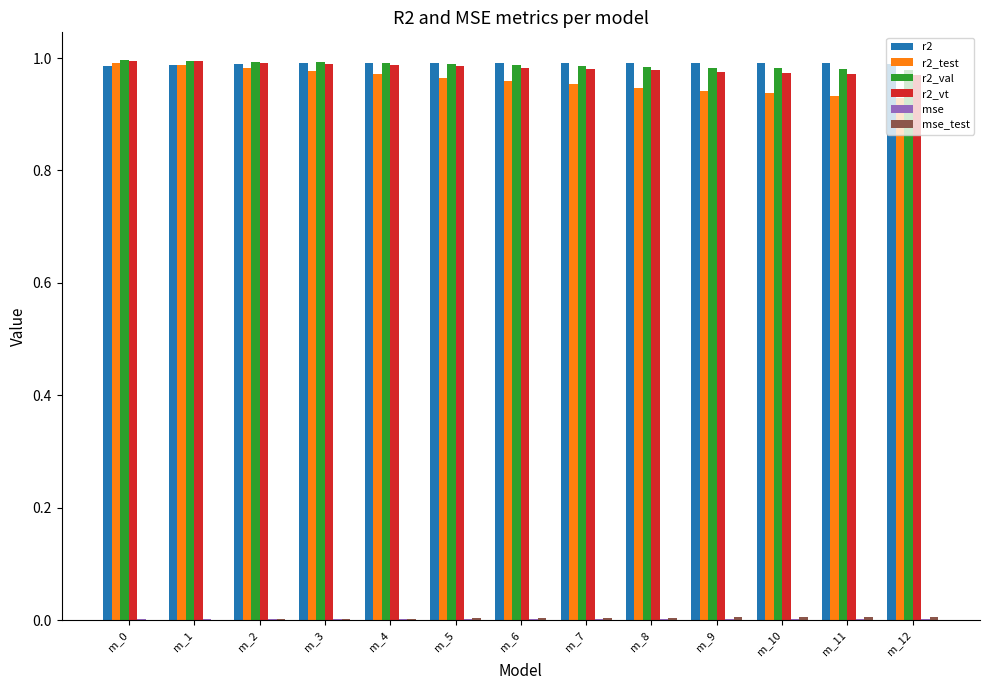

The value of r2_vt at m_0 is 1.6. True or false?

False